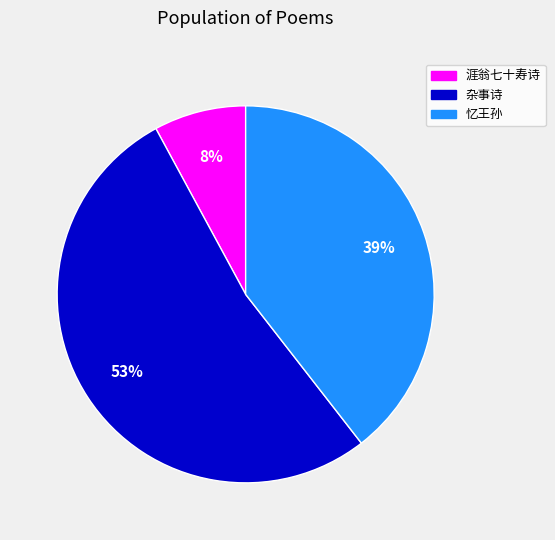

To the nearest percent, what is the difference between the largest and smallest slice percentages?

45%